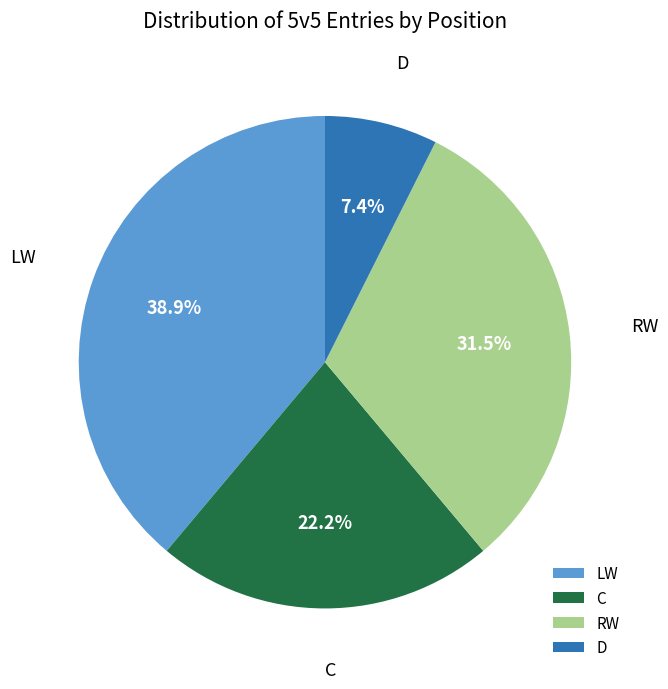

Does any single category account for the majority?

No